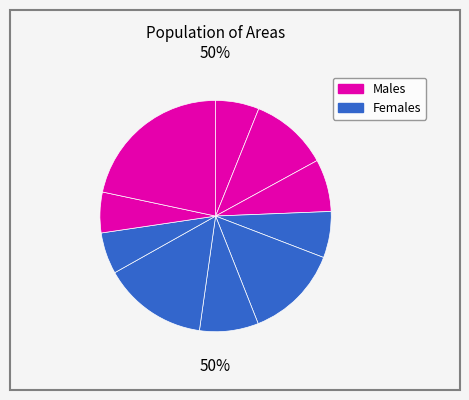

Does 9 represent more than half of the total?

No